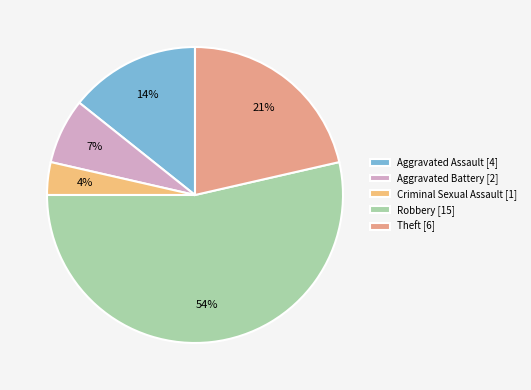

What is the ratio of the value at Criminal Sexual Assault to the value at Aggravated Assault?

0.2